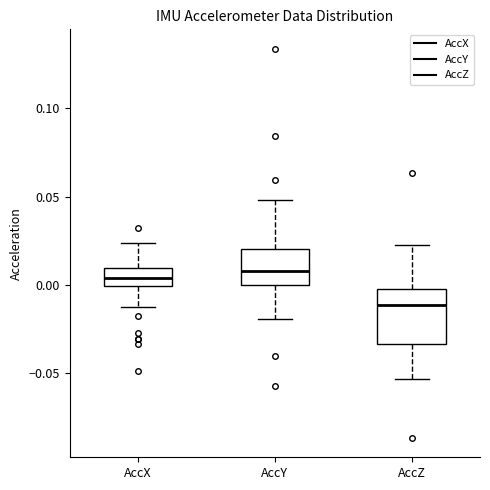

Reading left to right, transcribe this box plot: for each box, give where its median line is, the range the box spans, and where its two whiskers end, as read against the y-axis. The values are not printed on the chart, so give them approximately, as read against the axis.

AccX: median 0.005, box 0.000 to 0.010, whiskers -0.015 to 0.025
AccY: median 0.010, box 0.000 to 0.020, whiskers -0.020 to 0.050
AccZ: median -0.010, box -0.035 to 0.000, whiskers -0.055 to 0.025